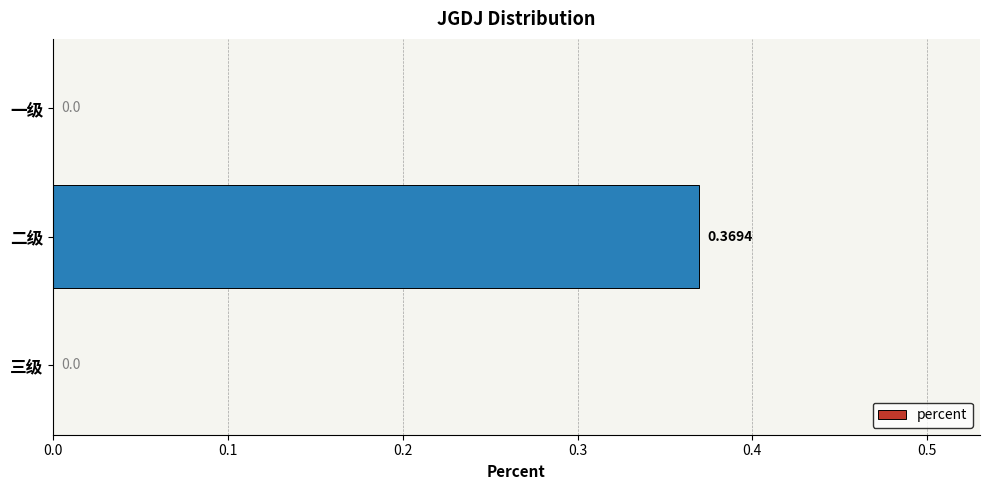

Are the bars horizontal?

Yes